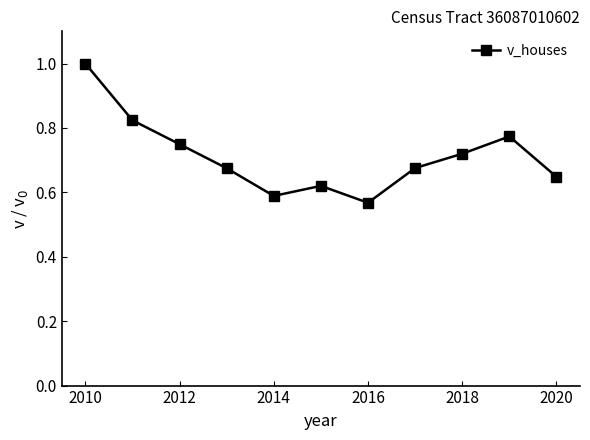

What is the greatest value displayed?

1.0